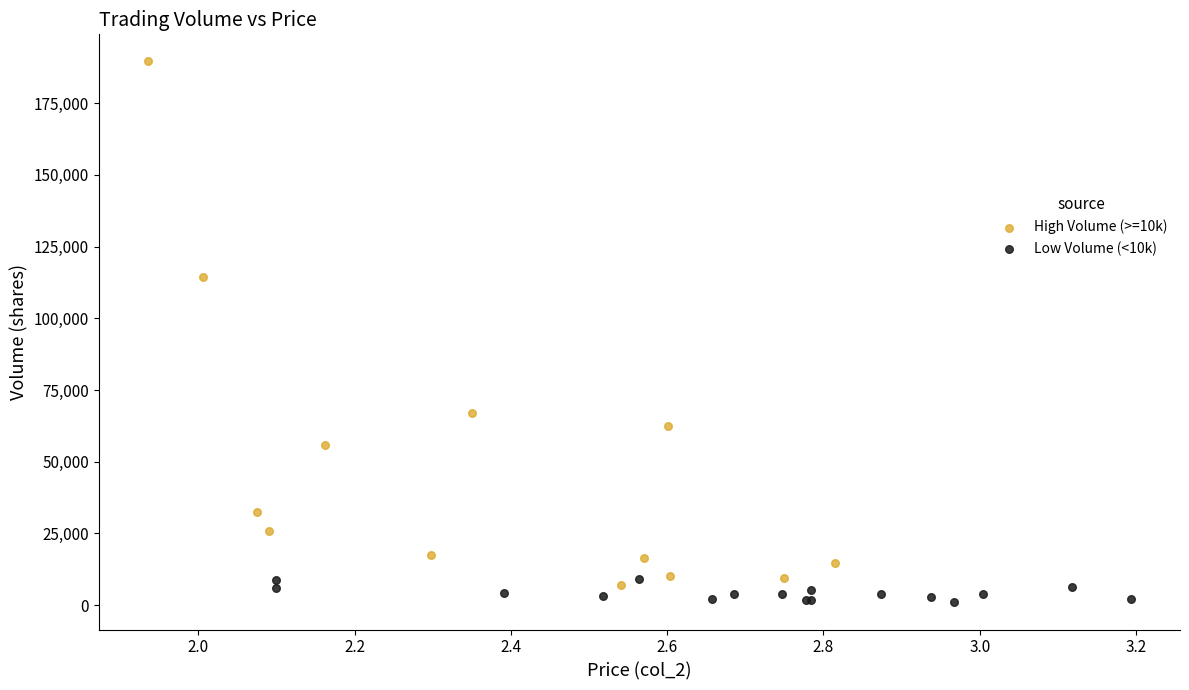

Which series contains the lowest Y value?

Low Volume (<10k)